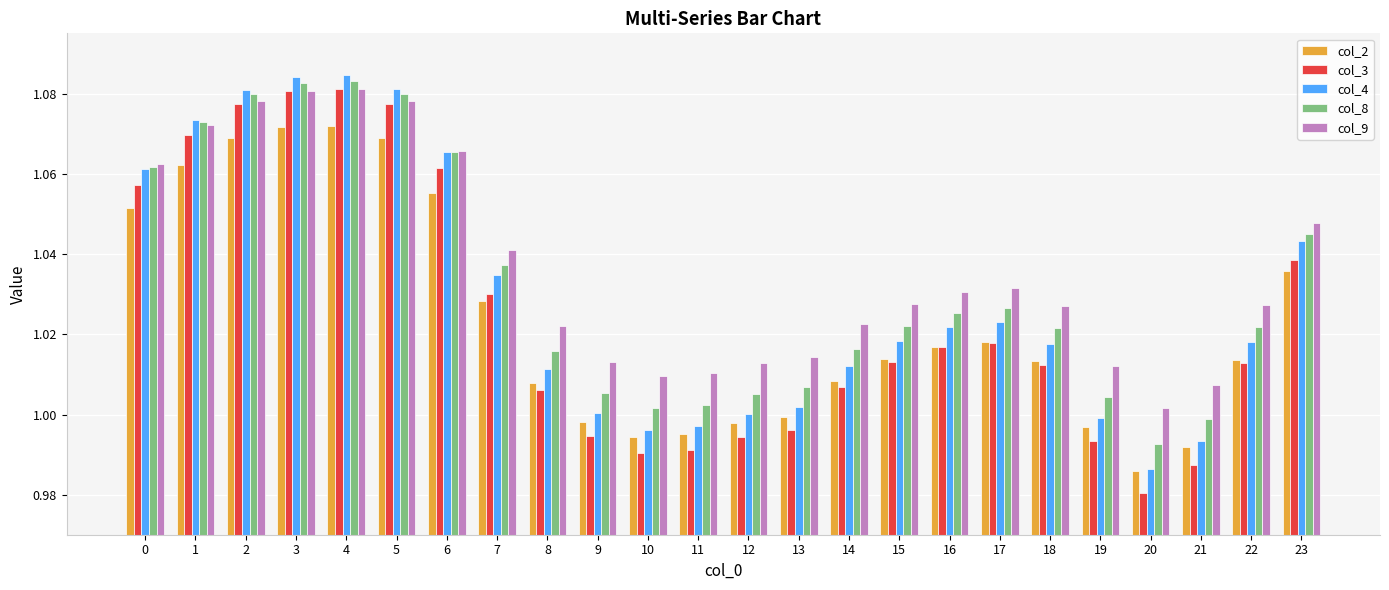

The col_3 series shows 0.7 at 1. True or false?

False